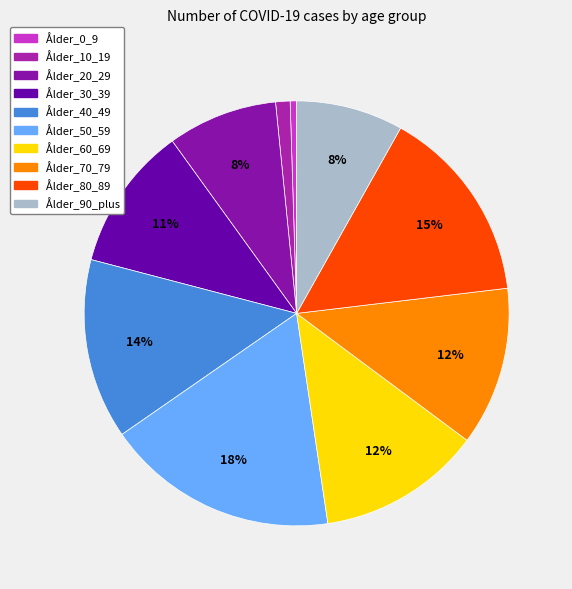

To the nearest percent, what percentage of the pie is Ålder_70_79?

12%